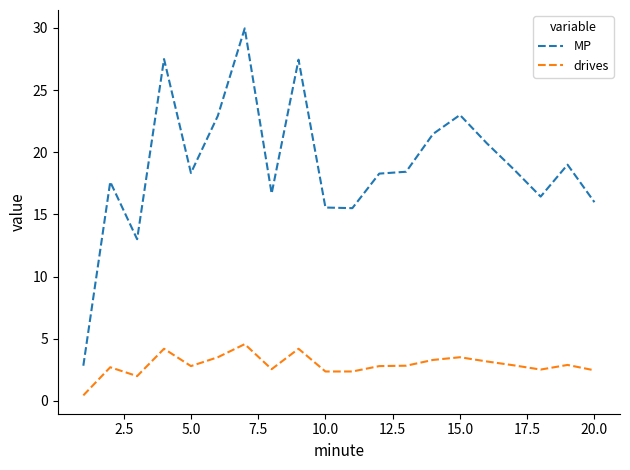

True or false: drives and MP cross at least once.

False